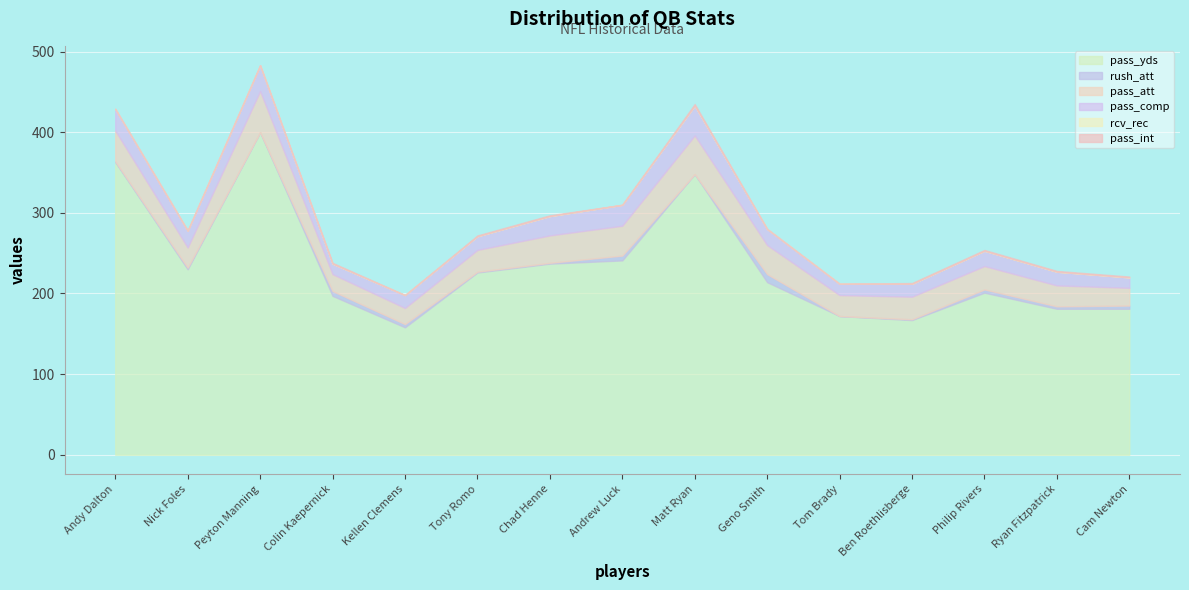

True or false: rcv_rec has more than 2 interior local peaks.

False